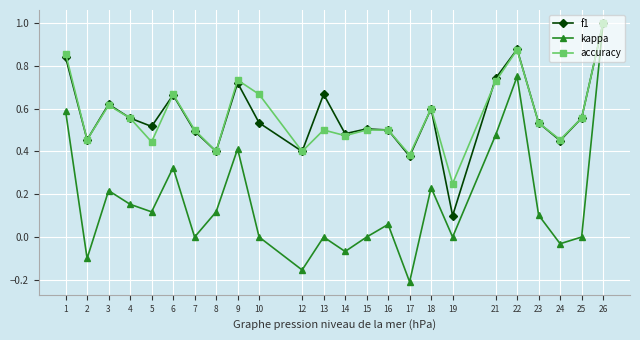

In kappa, how many points are higher than both neighbors (excluding endpoints)?

7